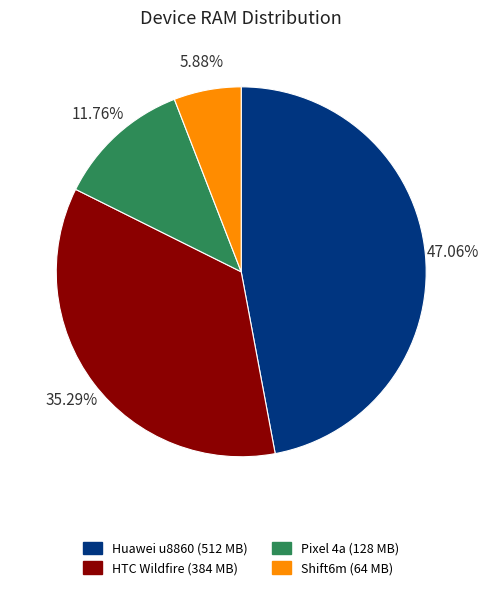

Which category has the smallest portion of the pie?

Shift6m